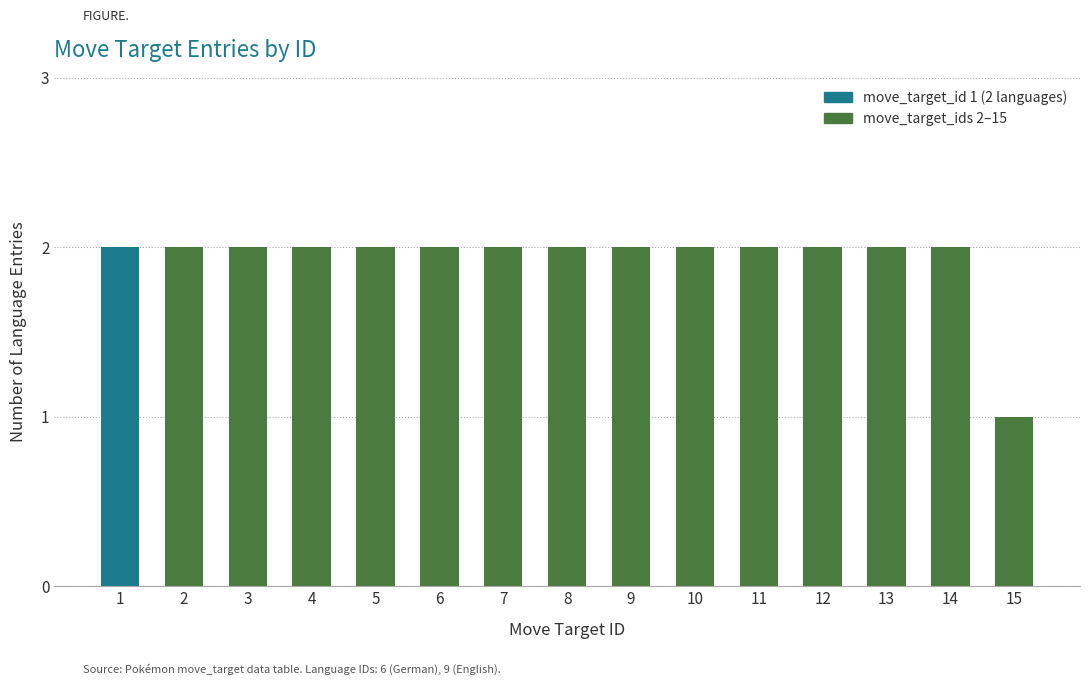

What is the average value?

2